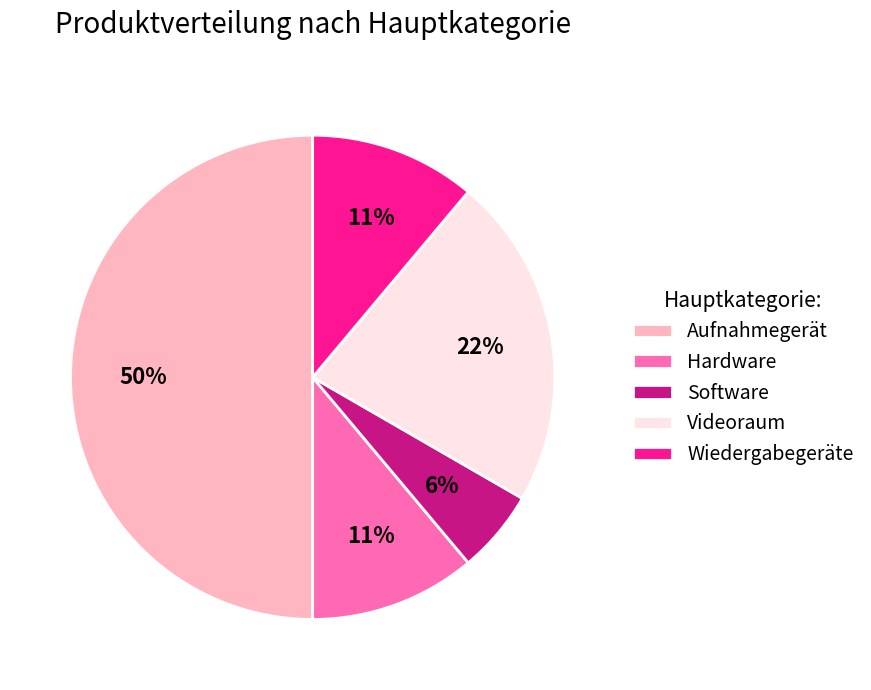

What is the ratio of the value at Videoraum to the value at Aufnahmegerät?

0.4